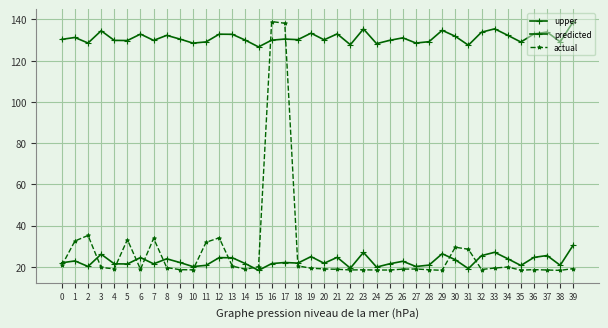

How many series are shown in this chart?

3